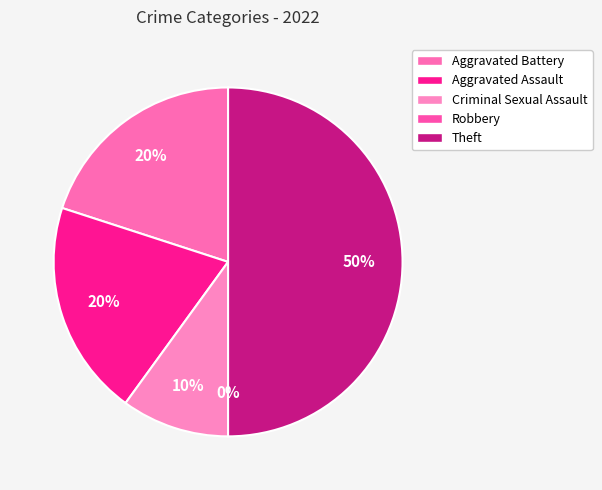

Is there any slice that represents more than half of the pie?

No